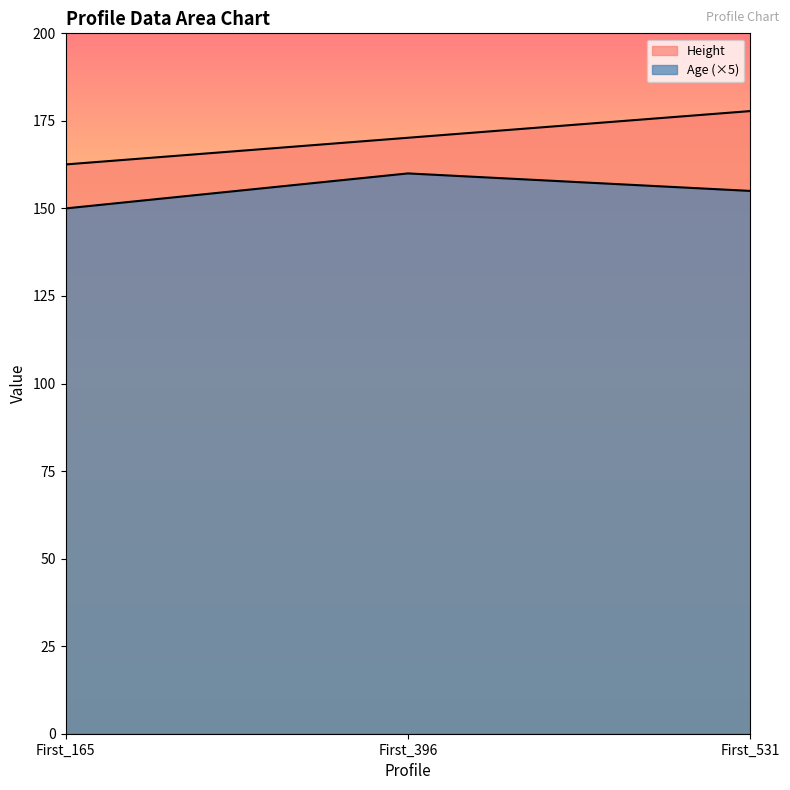

Between First_165 and First_396, which series saw the biggest shift?

Age